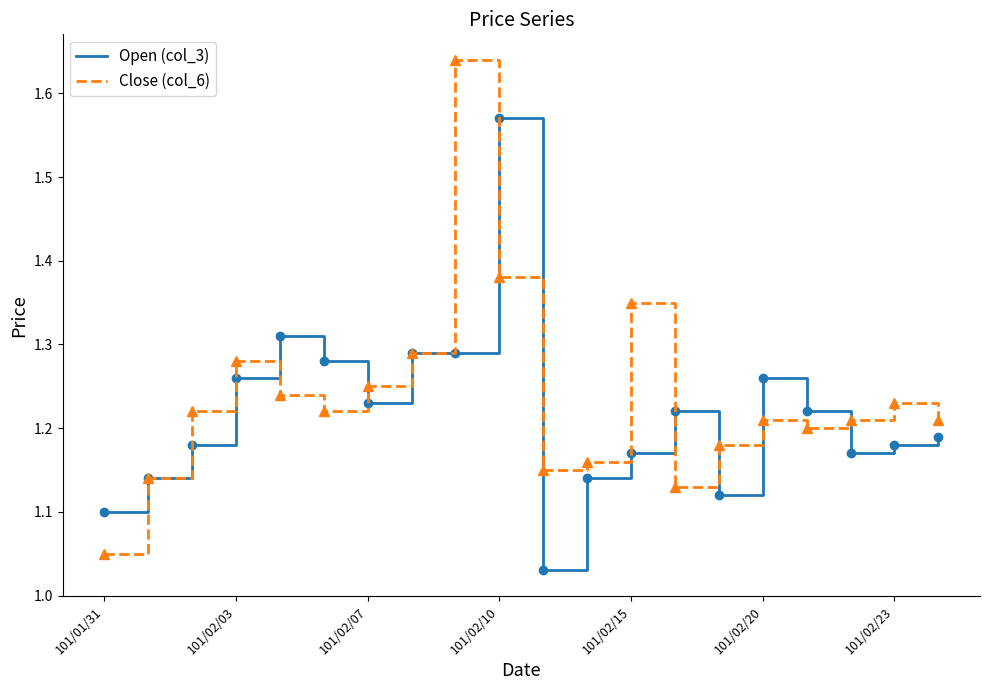

Rank the series by their maximum value, from lowest to highest.

Open (col_3), Close (col_6)